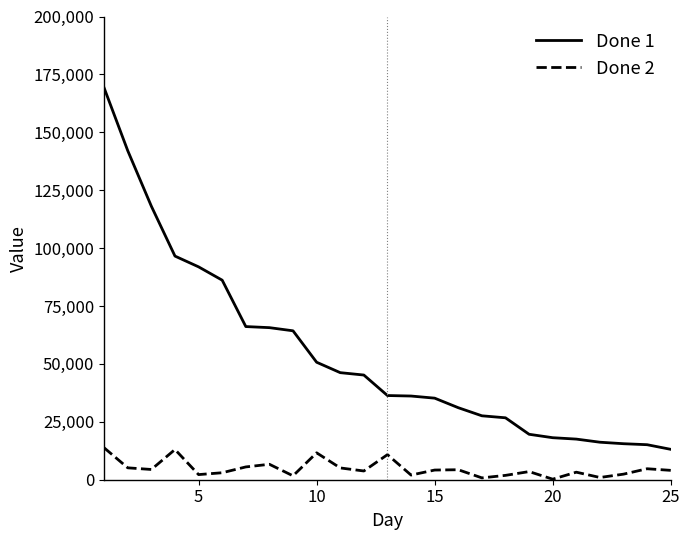

Which series has the largest range (max minus min)?

Done 1